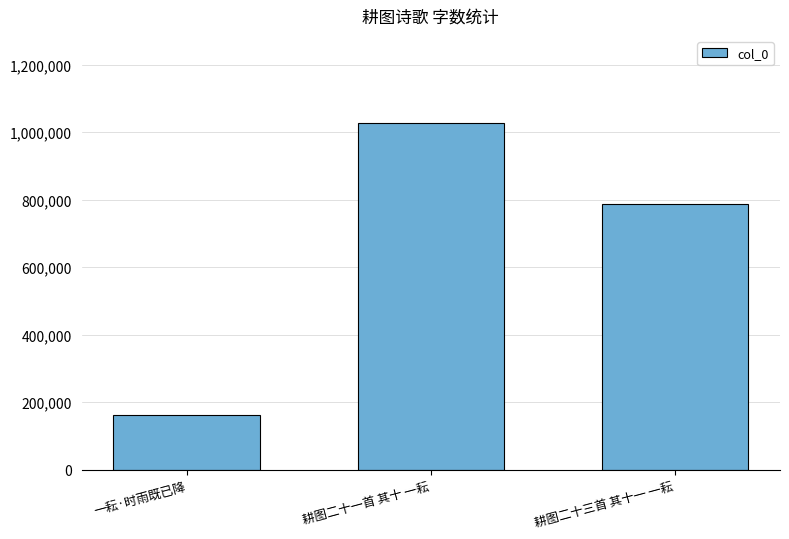

Where does the data first go above 788210?

耕图二十一首 其十 一耘